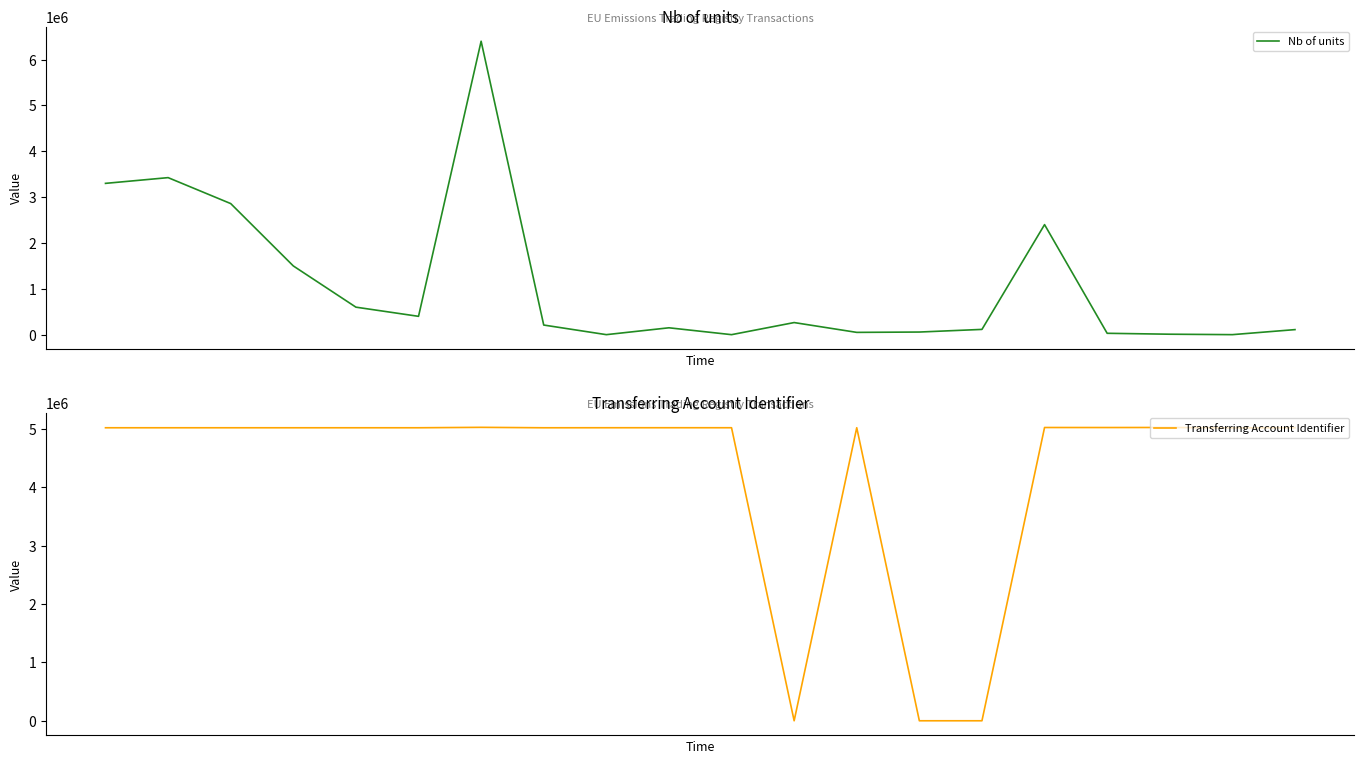

Does the chart display data point markers on the line(s)?

No